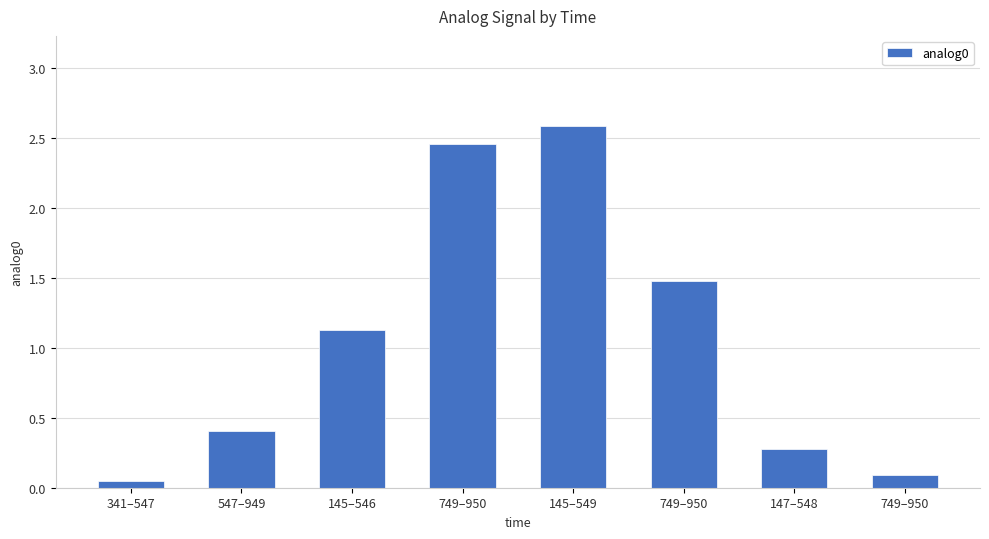

What is the label of the 2nd bar from the left?

547–949